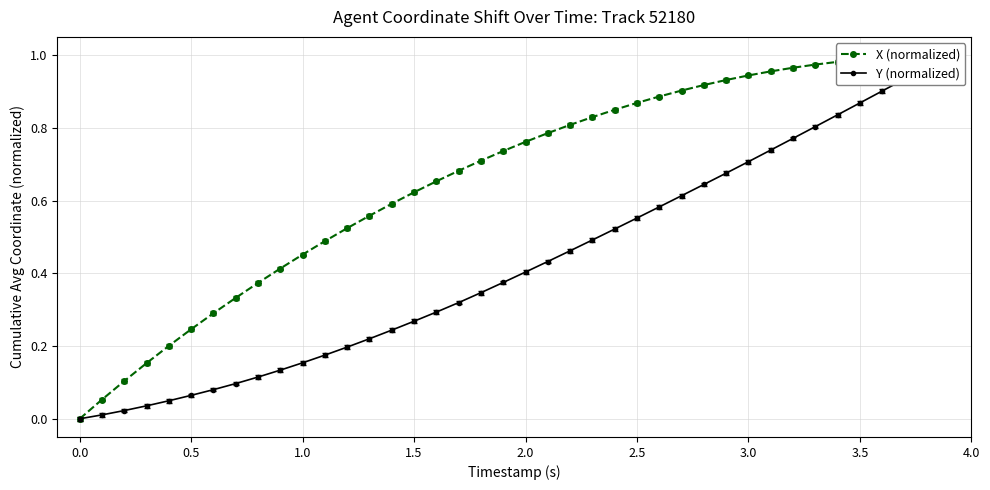

What is the difference between the maximum and minimum values in the X (normalized) series?

1.0